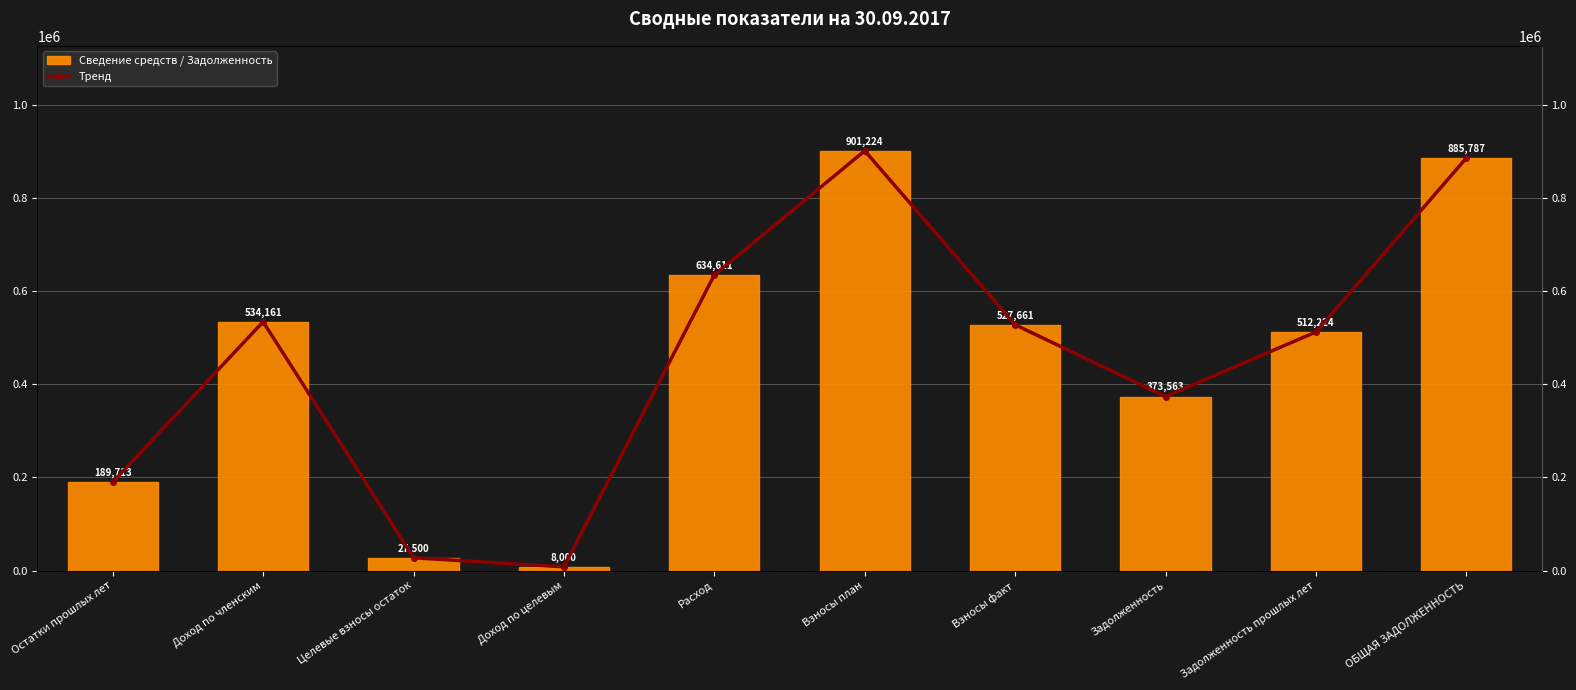

At which category does the chart reach its peak across all series?

Взносы план